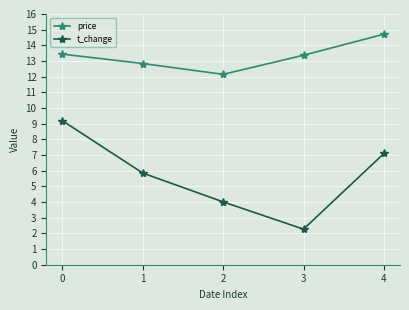

Read the price value at 2.

12.2